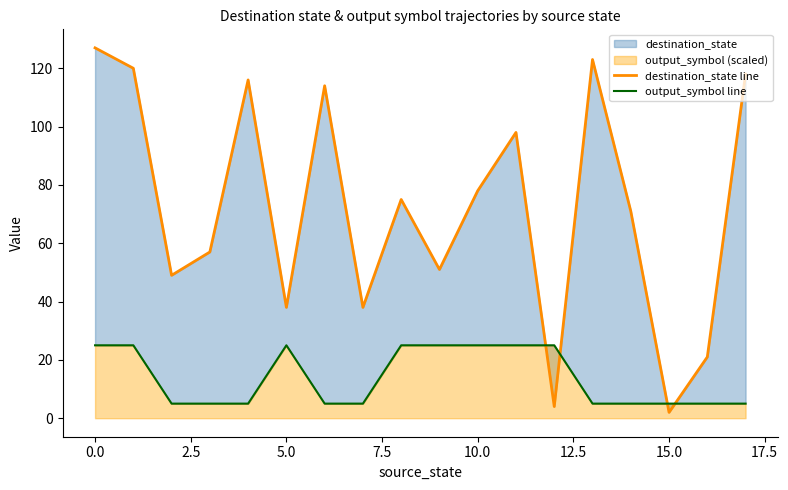

What position from the right is 0.0?

17